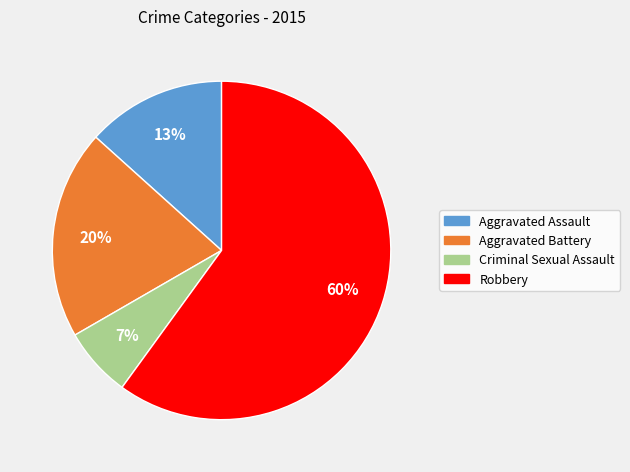

The Aggravated Battery slice represents 20% of the pie. True or false?

True